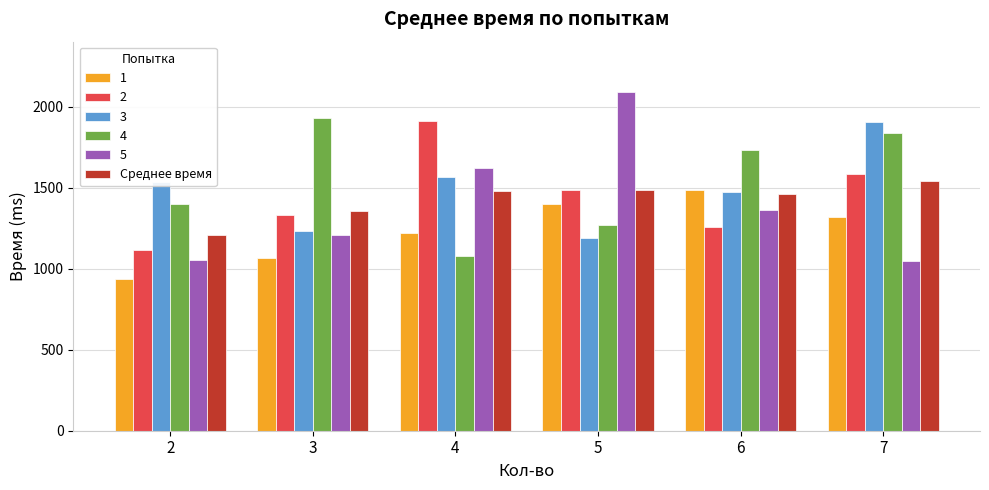

List the labels in order of 2 value, smallest first.

2, 6, 3, 5, 7, 4